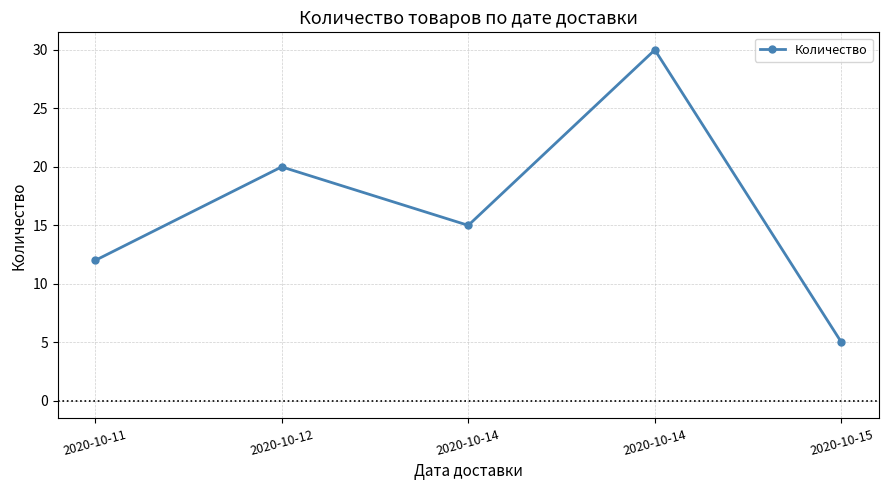

How many points are higher than both their immediate neighbors (excluding endpoints)?

2